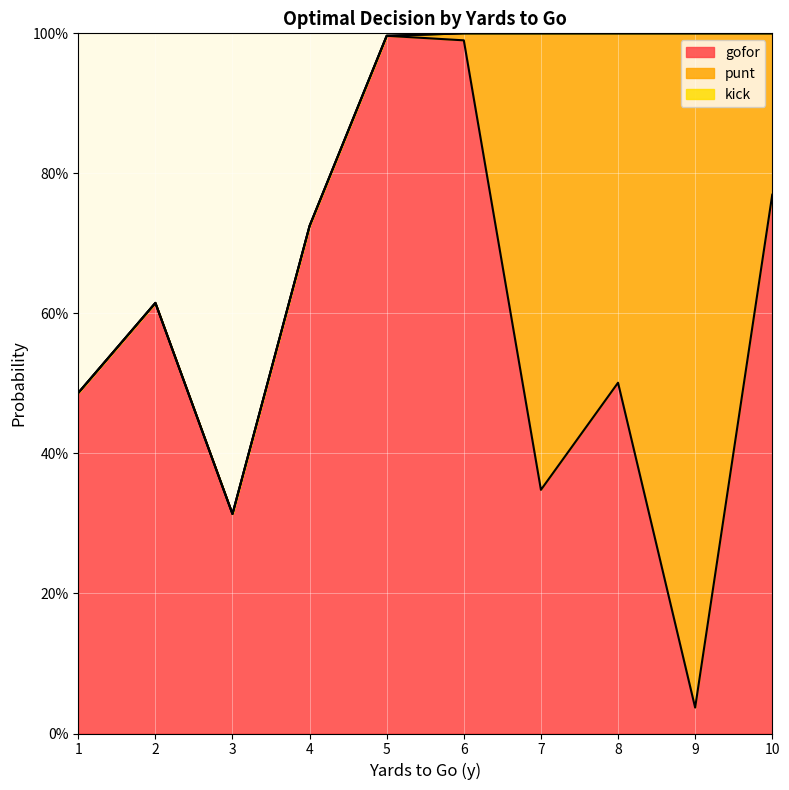

Which category has the lowest value in the gofor series?

9